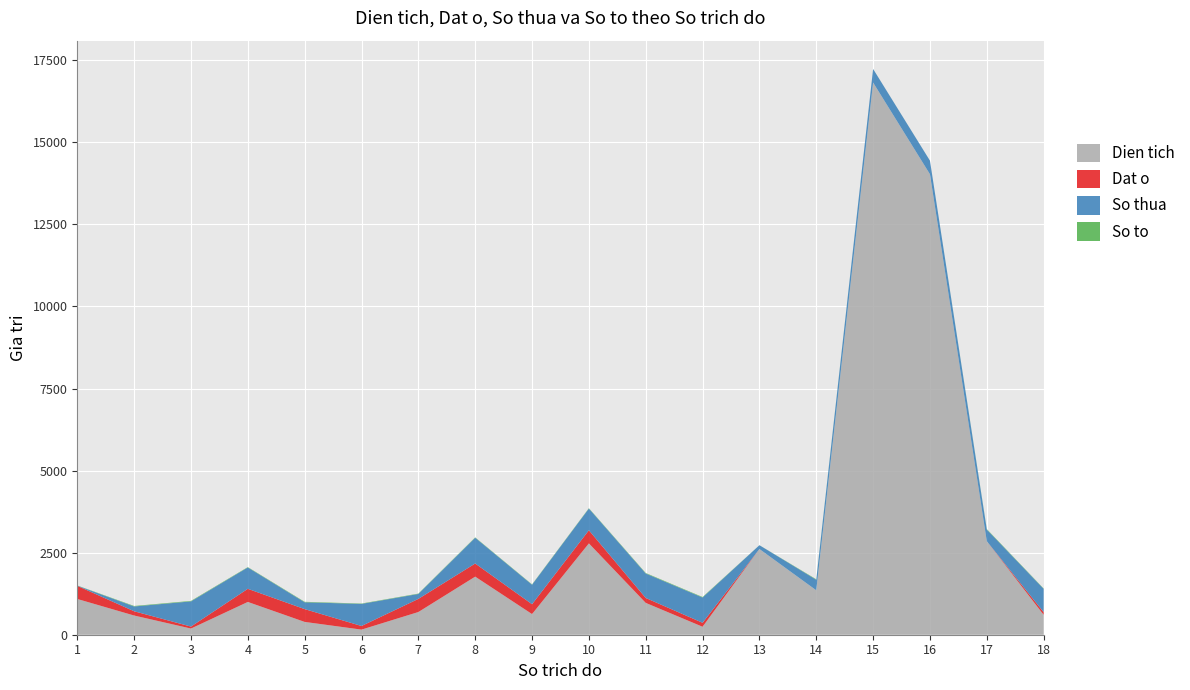

Reading left to right, what are all the values shown in this chart?

Dien tich: 1089.1	584.8	188.2	998.8	390.2	155.8	691.4	1769.3	629.2	2782.2	969.8	243.0	2611.6	1353.5	16821.4	14028.2	2849.2	606.7
Dat o: 400.0	130.0	60.0	400.0	390.2	110.0	400.0	400.0	300.0	400.0	150.0	120.6	0.0	0.0	0.0	0.0	0.0	80.0
So thua: 6.0	146.0	767.0	650.0	208.0	673.0	150.0	785.0	594.0	661.0	745.0	770.0	115.0	321.0	413.0	412.0	354.0	710.0
So to: 5.0	15.0	15.0	11.0	14.0	11.0	11.0	11.0	10.0	11.0	15.0	15.0	1.0	14.0	1.0	1.0	15.0	11.0